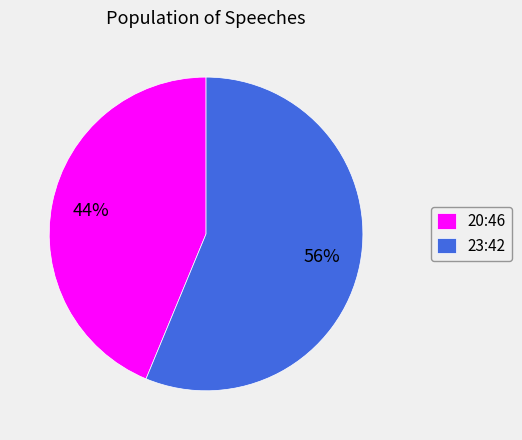

True or false: 20:46 accounts for 44% of the total.

True